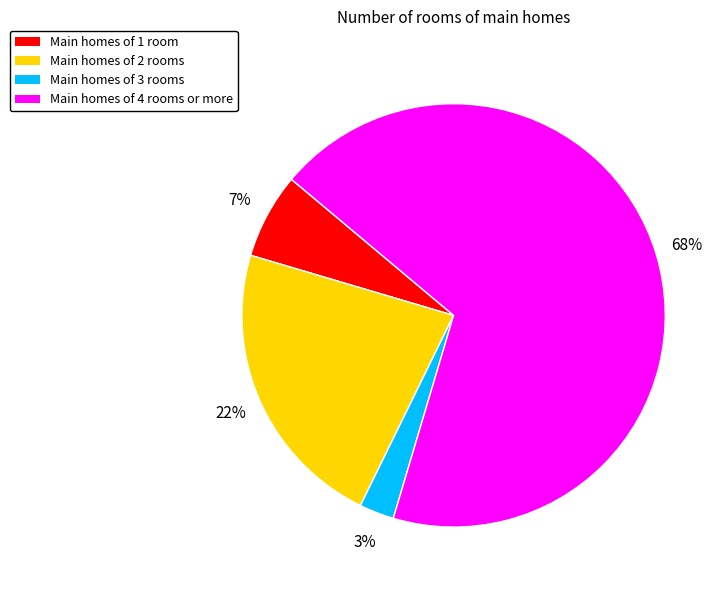

To the nearest percent, what percentage of the pie is Main homes of 3 rooms?

3%